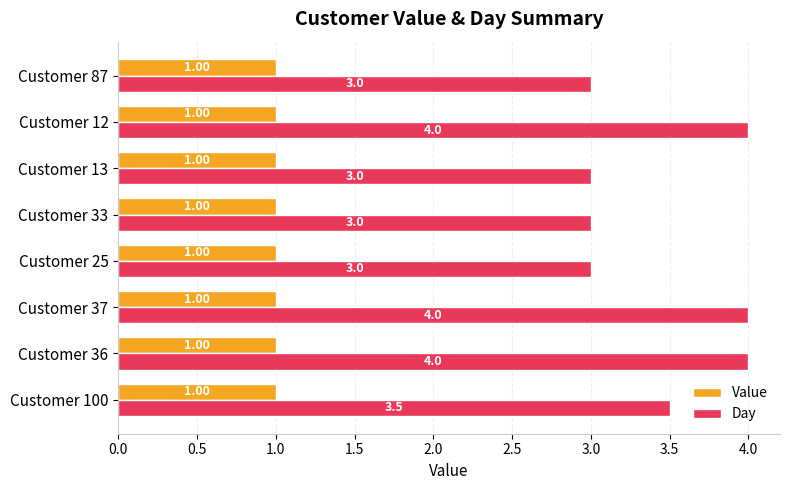

How many series are shown in this chart?

2